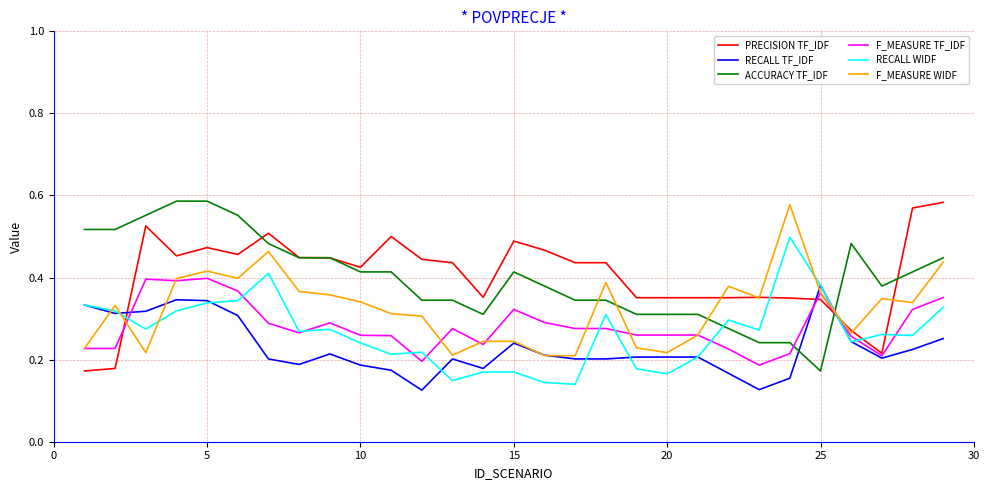

After their last crossing, which series has the higher values: PRECISION TF_IDF or RECALL TF_IDF?

PRECISION TF_IDF